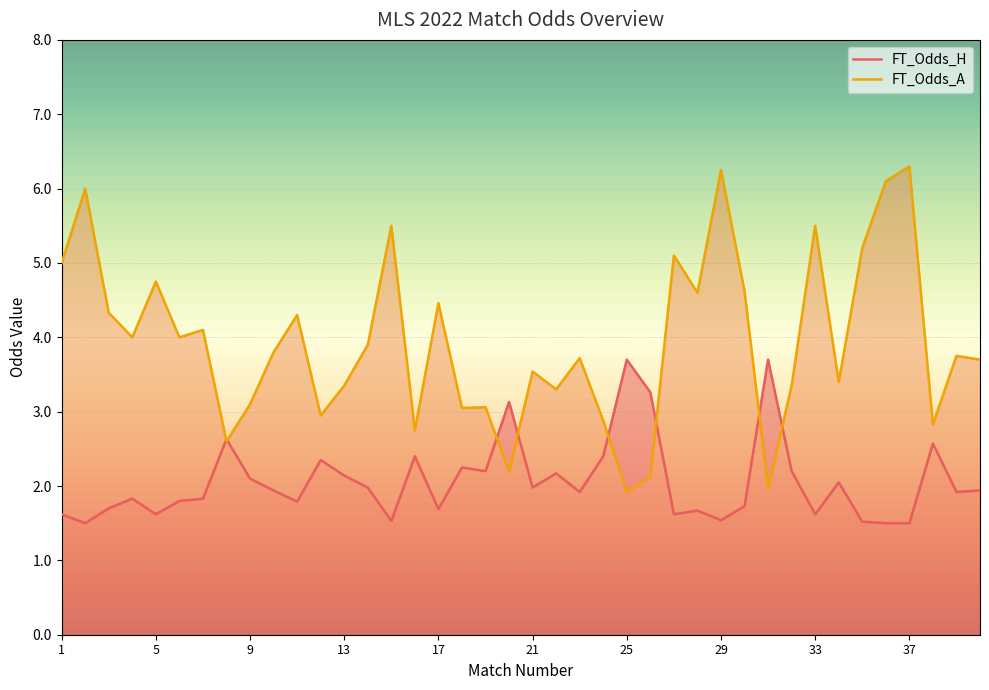

Reading right to left, what are all the values shown in this chart?

FT_Odds_H: 1.9	1.9	2.6	1.5	1.5	1.5	2.0	1.6	2.2	3.7	1.7	1.5	1.7	1.6	3.3	3.7	2.4	1.9	2.2	2.0	3.1	2.2	2.2	1.7	2.4	1.5	2.0	2.1	2.4	1.8	1.9	2.1	2.6	1.8	1.8	1.6	1.8	1.7	1.5	1.6
FT_Odds_A: 3.7	3.8	2.8	6.3	6.1	5.2	3.4	5.5	3.4	2.0	4.6	6.2	4.6	5.1	2.1	1.9	2.9	3.7	3.3	3.5	2.2	3.1	3.0	4.5	2.8	5.5	3.9	3.4	3.0	4.3	3.8	3.1	2.6	4.1	4.0	4.8	4.0	4.3	6.0	5.0